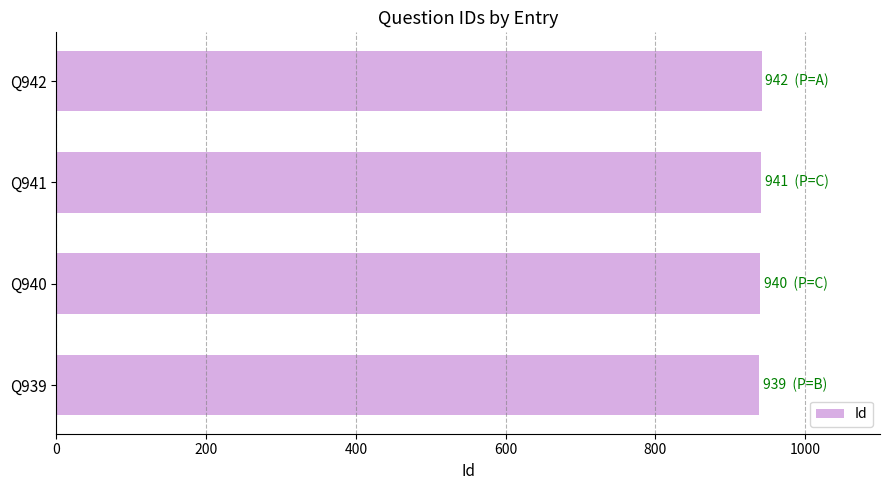

What is the ratio of the value at Q939 to the value at Q942?

1.0